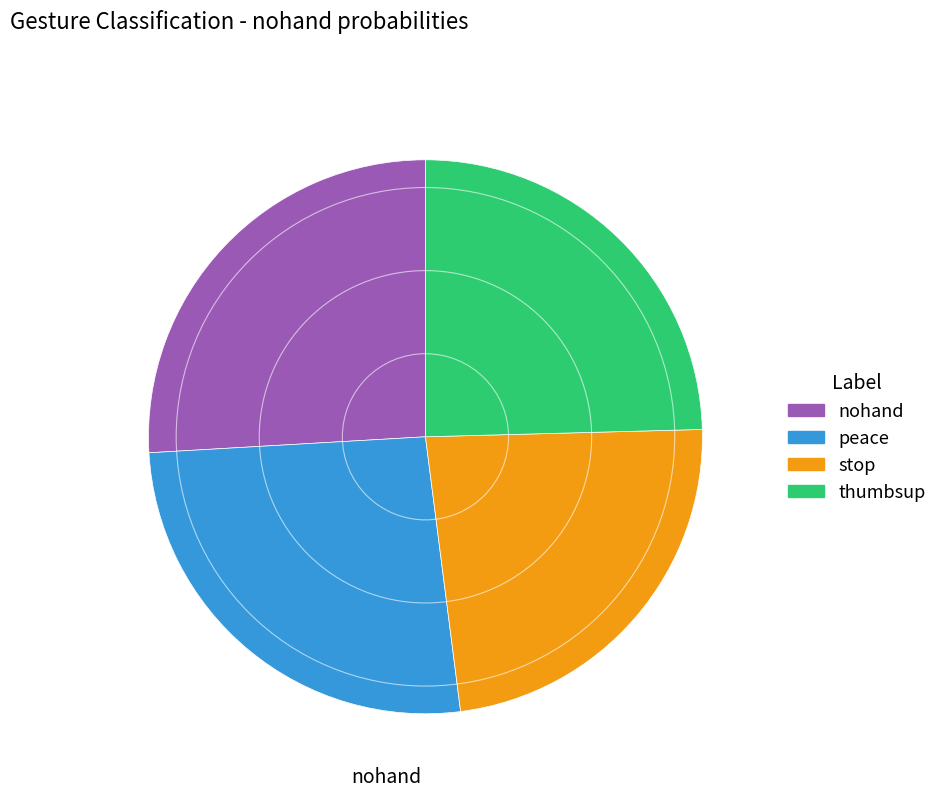

How many segments does this pie chart have?

4